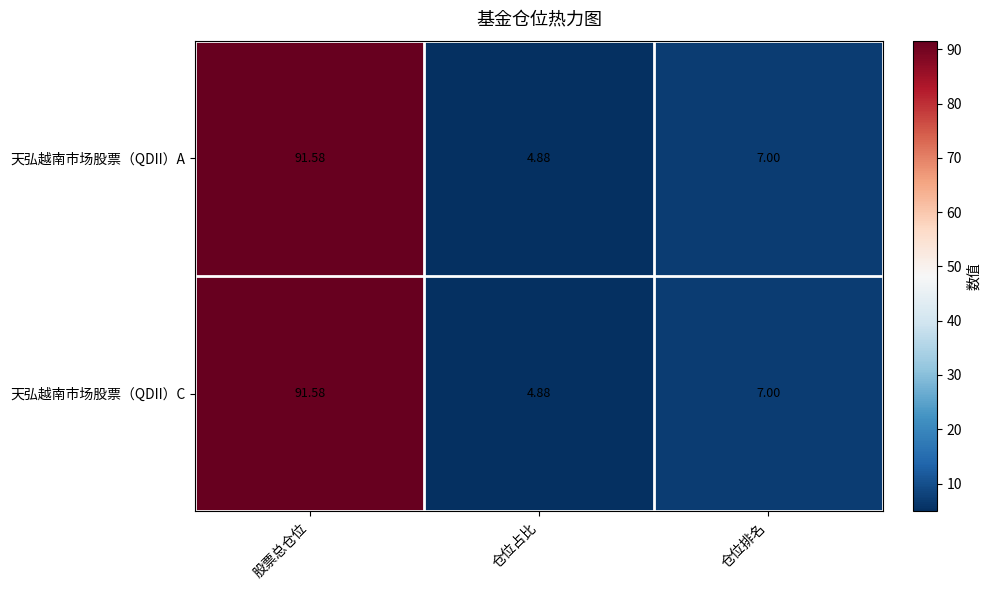

Where does the 天弘越南市场股票（QDII）A series first go above 7?

股票总仓位